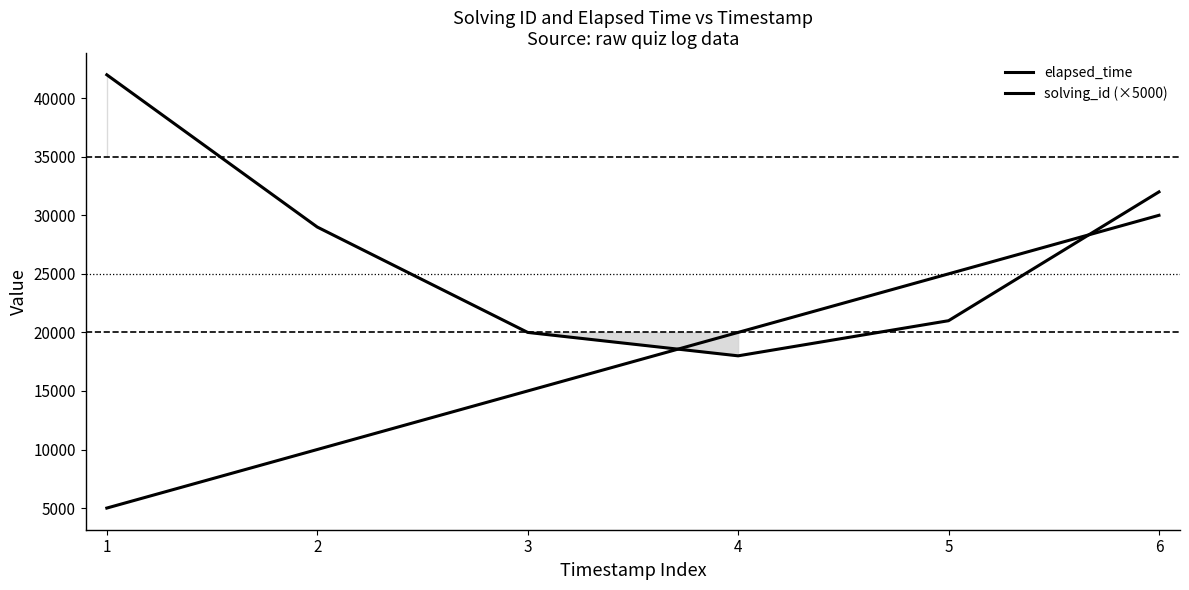

Where is elapsed_time nearest to the value 30000?

2